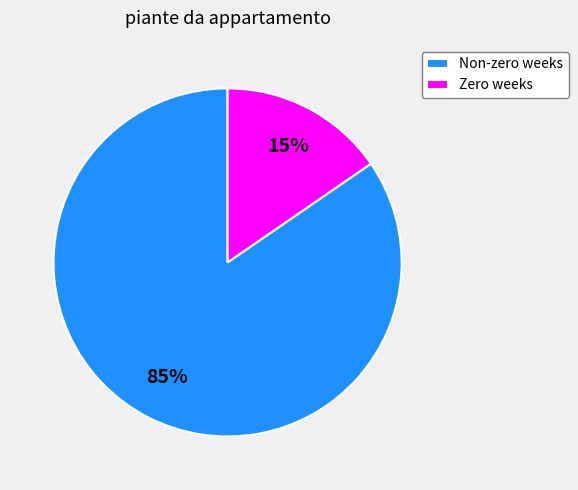

To the nearest percent, what is the combined percentage of Non-zero weeks and Zero weeks?

100%